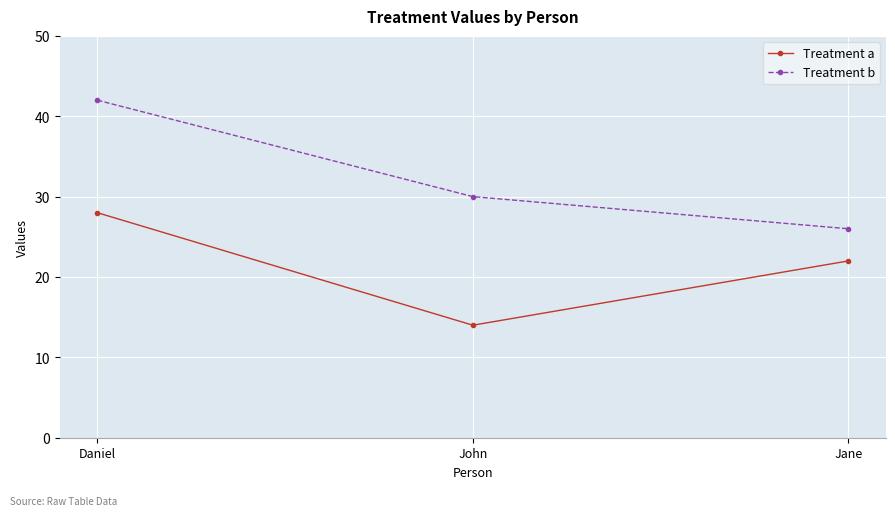

Is it true that Treatment a equals 28 at Daniel?

True